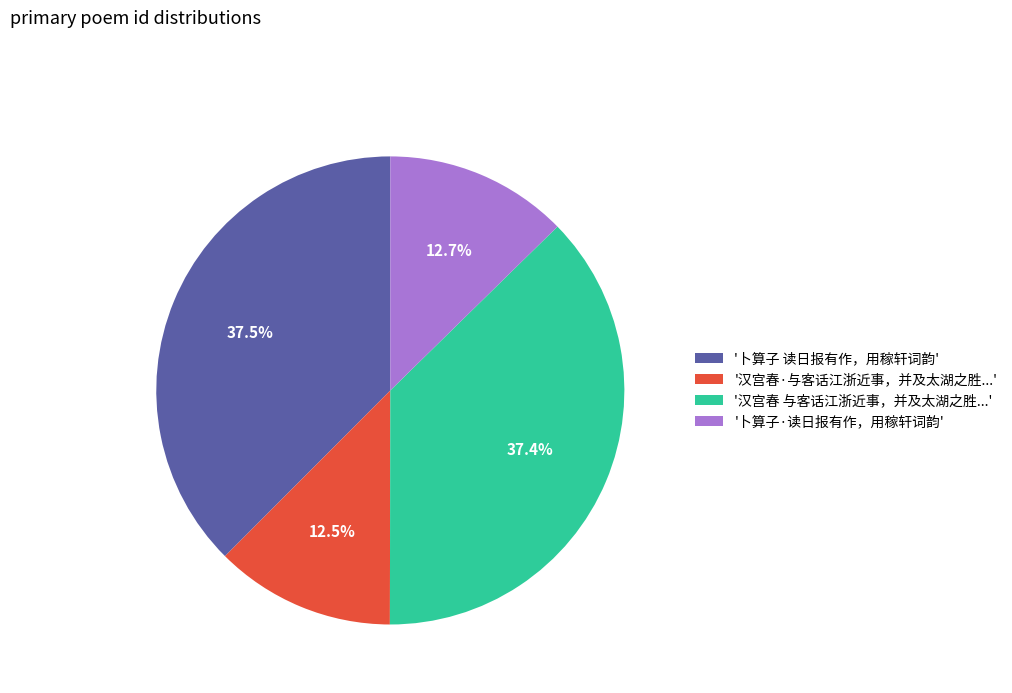

Does any single category account for the majority?

No